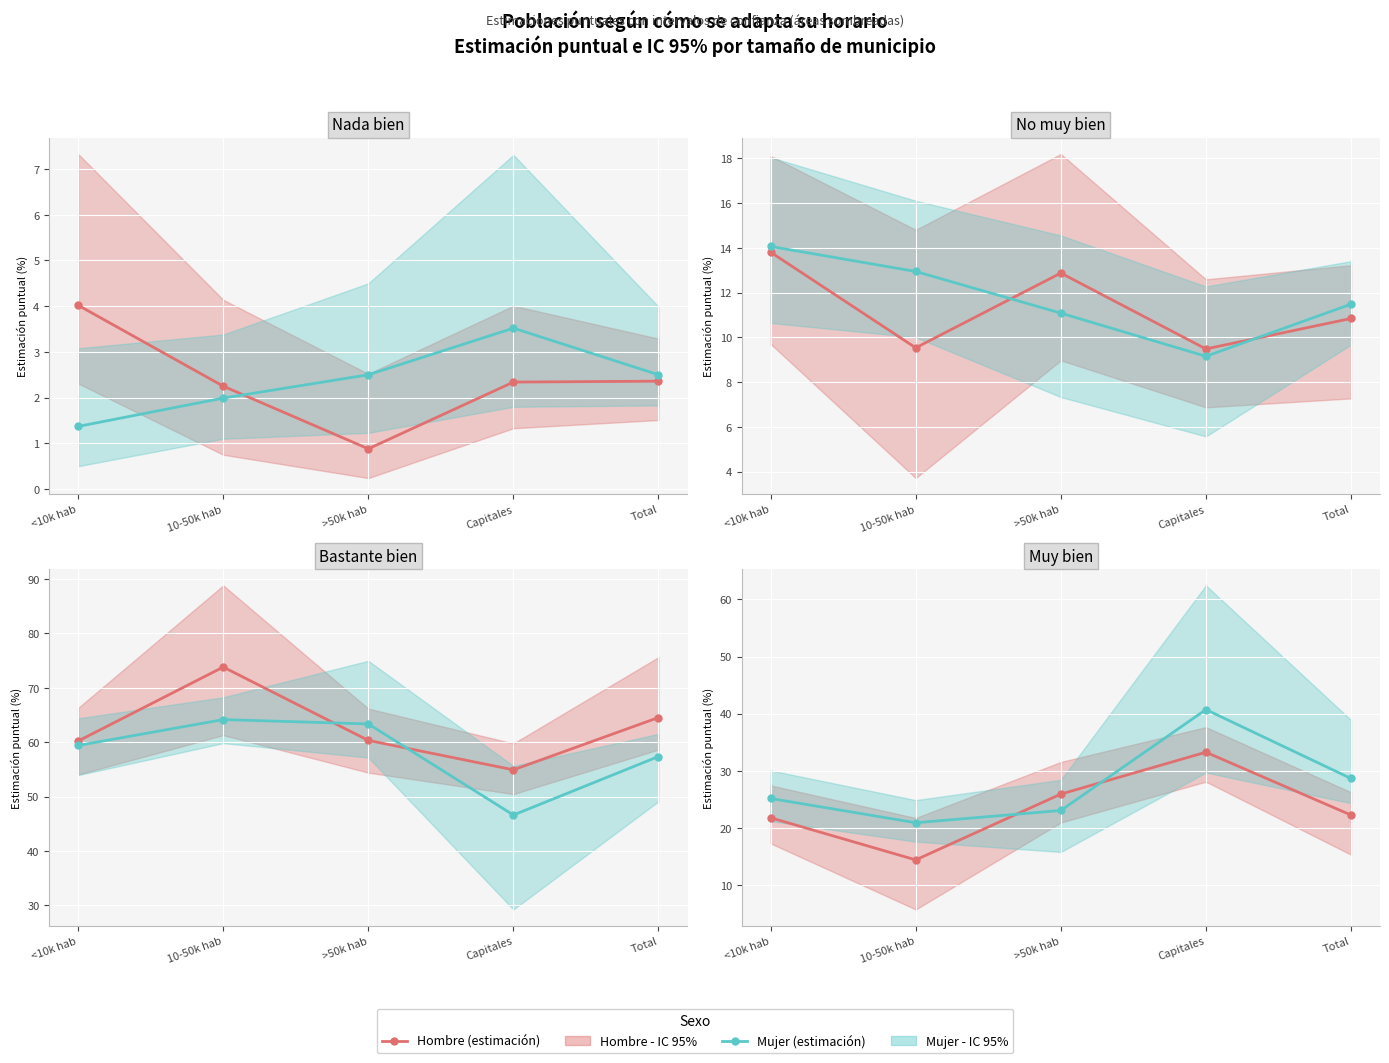

What position from the right is Total?

1